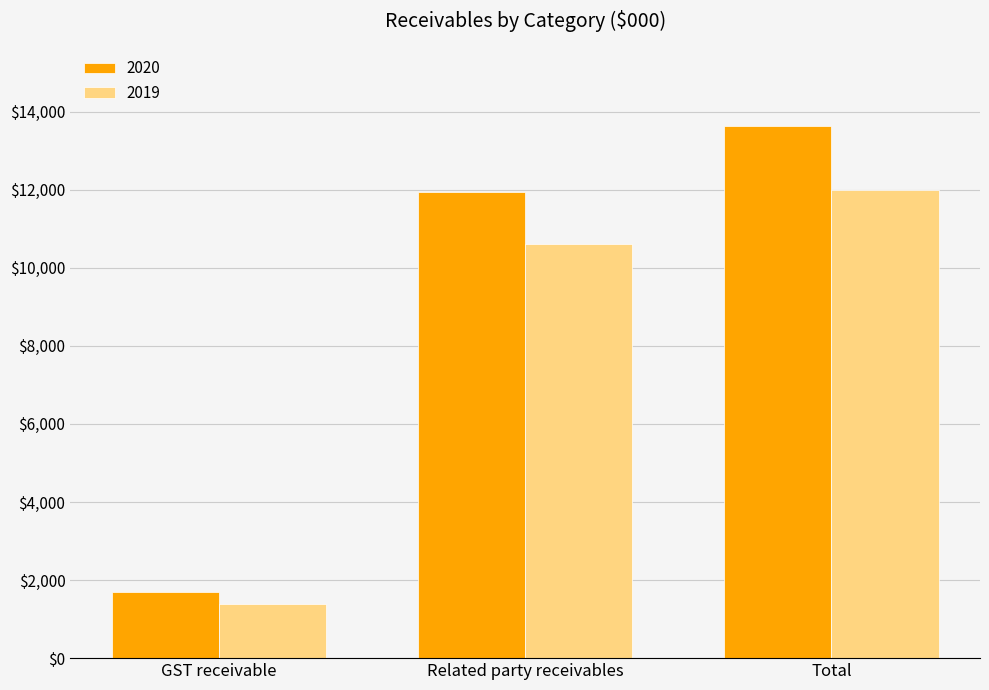

Reading right to left, extract all data points from this chart.

2020: 13624	11927	1697
2019: 11999	10609	1390